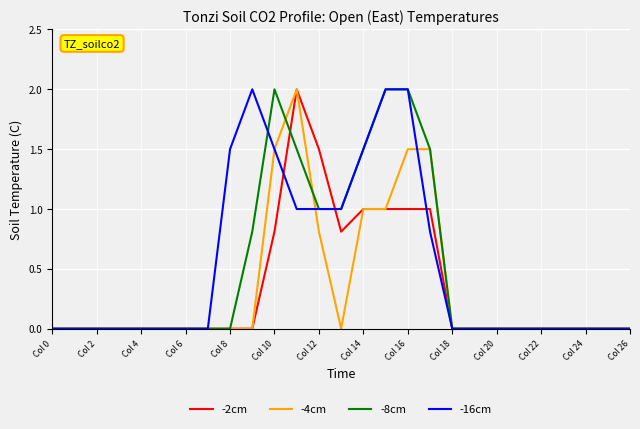

What is the greatest value displayed?

2.0